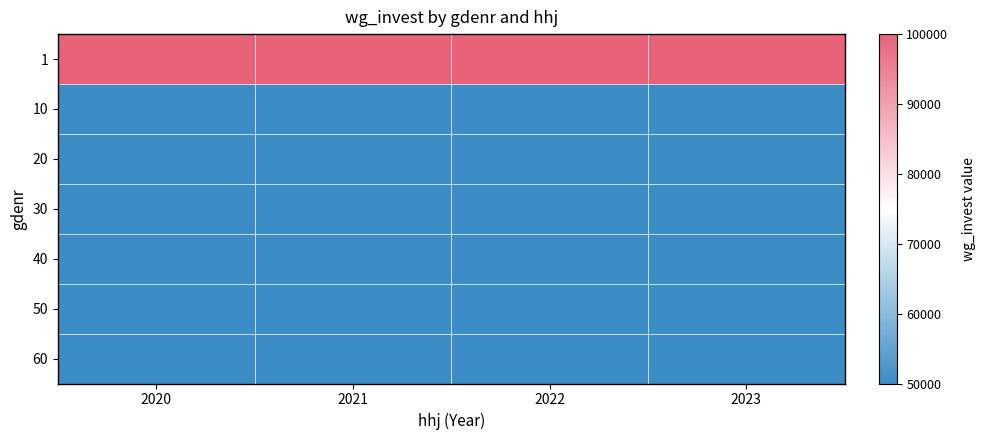

Reading right to left, what are all the values shown in this chart?

1: 2023=100000	2022=100000	2021=100000	2020=100000
10: 2023=50000	2022=50000	2021=50000	2020=50000
20: 2023=50000	2022=50000	2021=50000	2020=50000
30: 2023=50000	2022=50000	2021=50000	2020=50000
40: 2023=50000	2022=50000	2021=50000	2020=50000
50: 2023=50000	2022=50000	2021=50000	2020=50000
60: 2023=50000	2022=50000	2021=50000	2020=50000